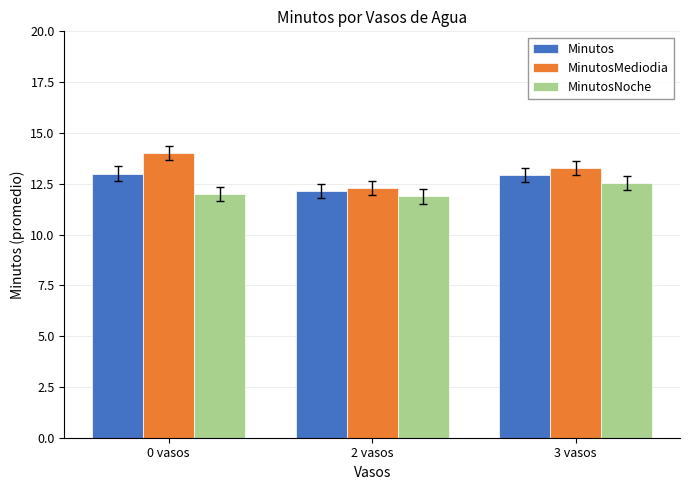

Which series changed the most between 2 vasos and 3 vasos?

MinutosMediodia